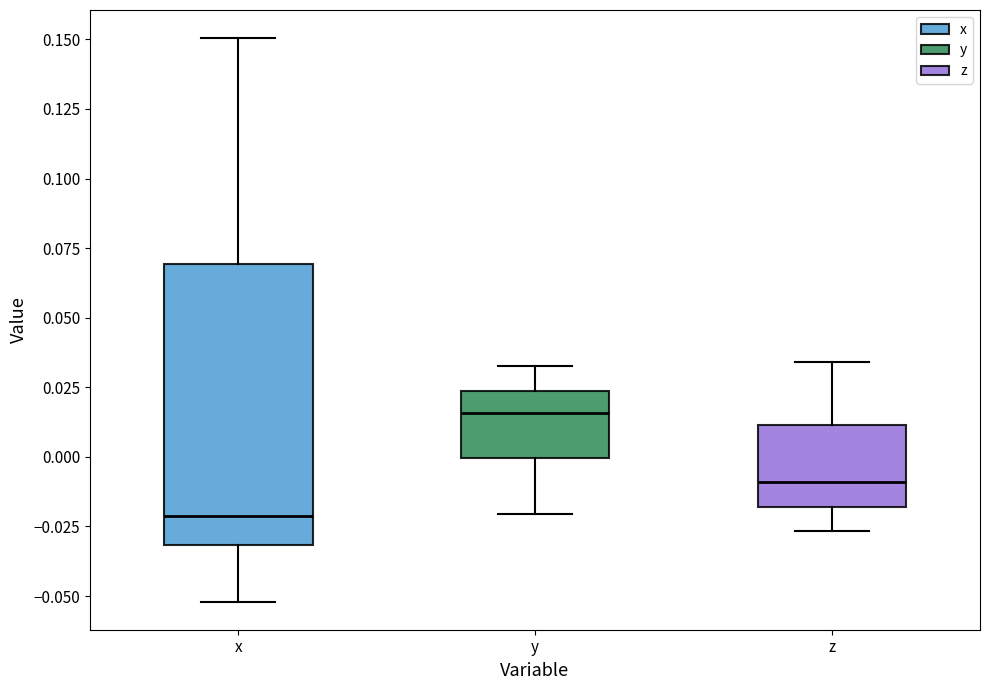

Where is the upper edge of the box for x on the y-axis? The values are not printed on the chart, so give them approximately, as read against the axis.

0.070